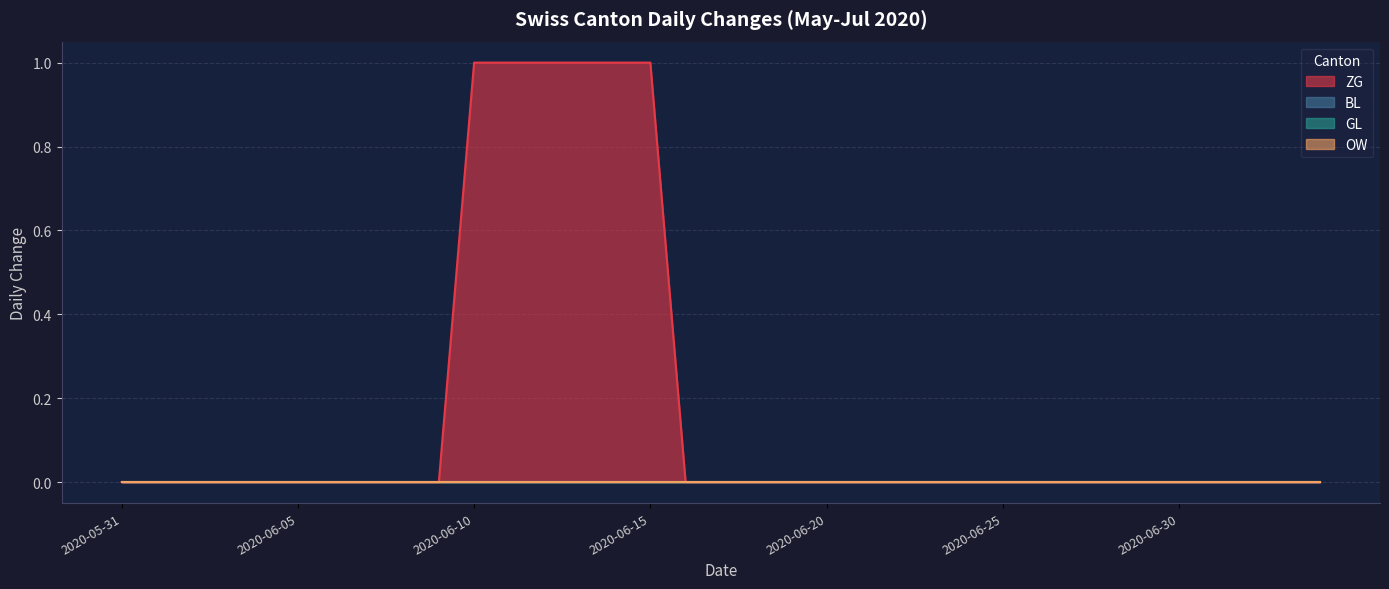

At which category does the chart reach its minimum across all series?

2020-05-31